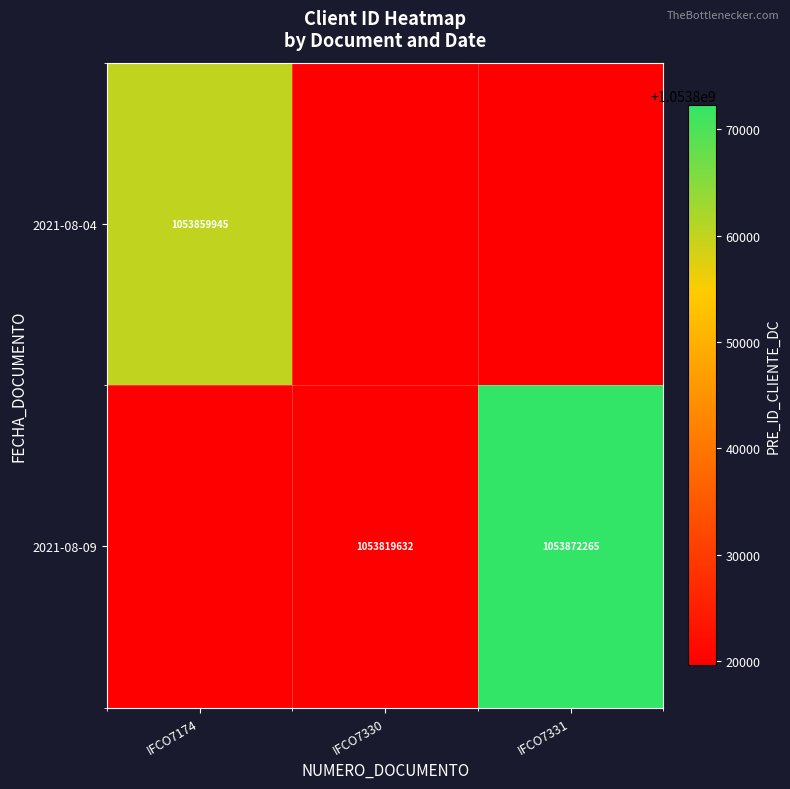

Count the number of data series in this chart.

2